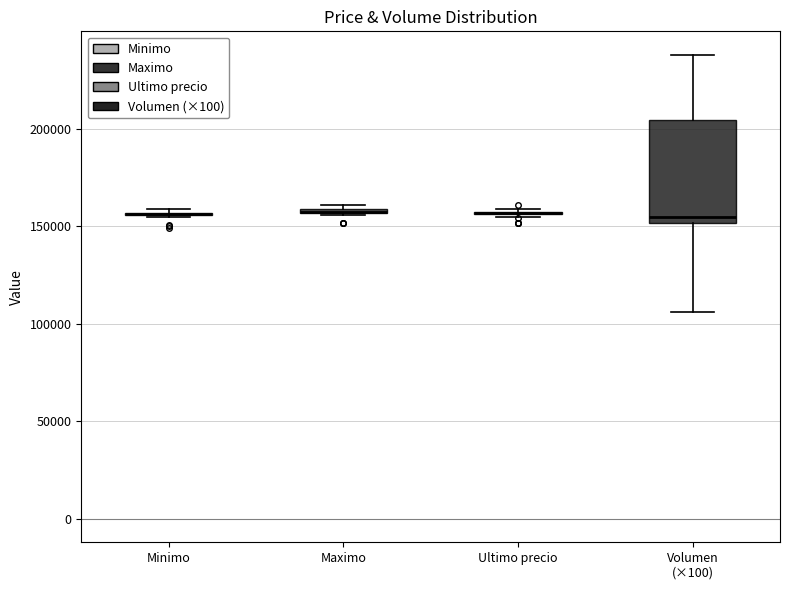

Which box is the tallest, from its lower edge to its upper edge?

Volumen (×100)